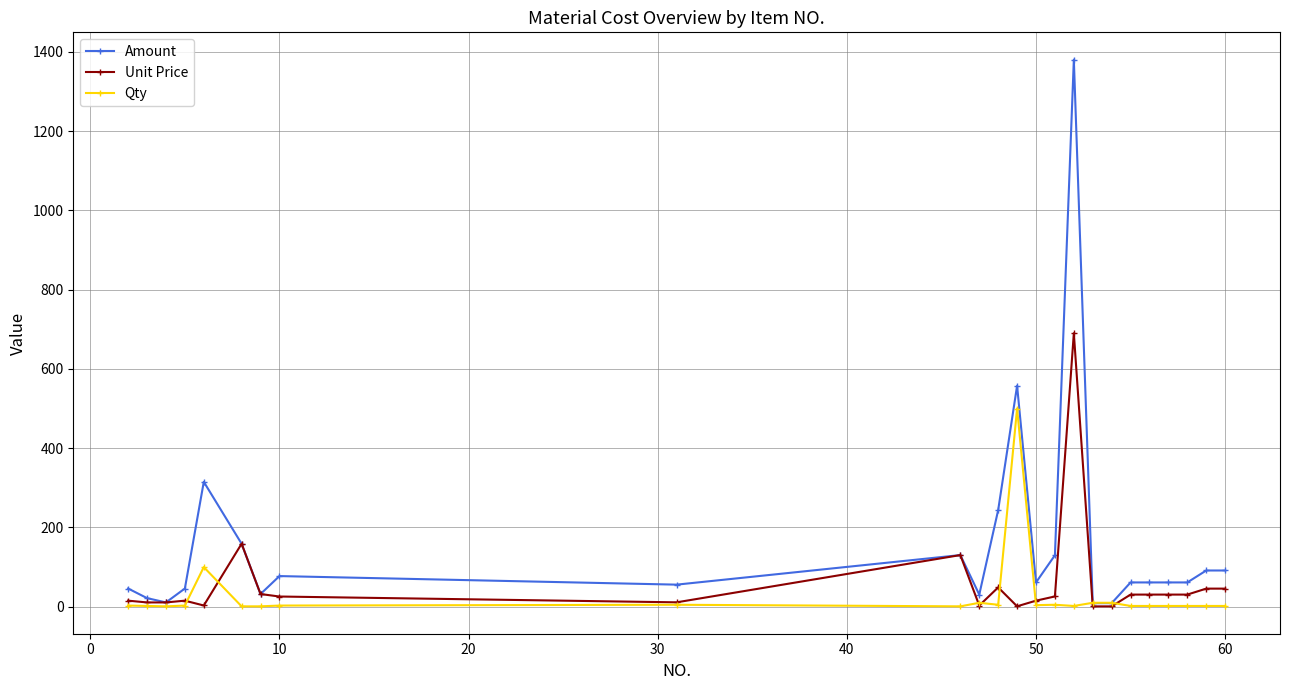

What is the difference between the second highest and second lowest values in the Qty series?

99.0